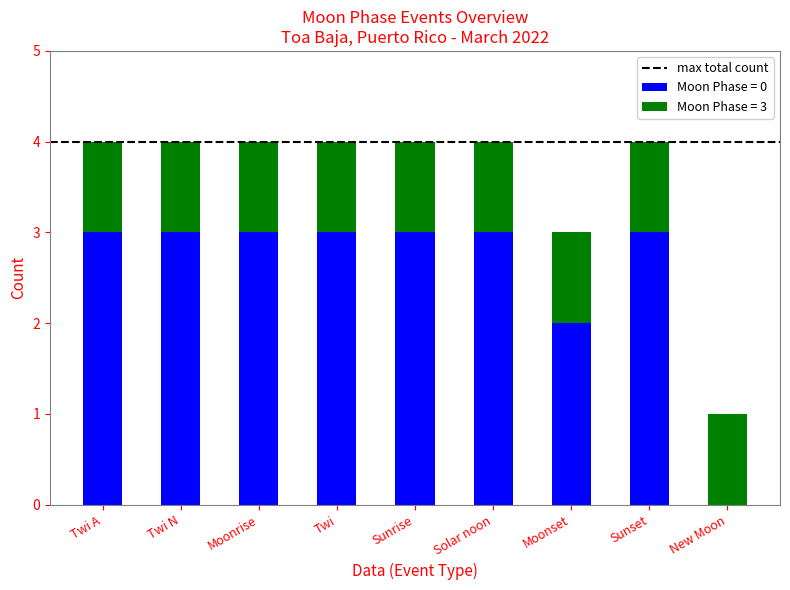

Is it true that Moon Phase = 0 equals 5 at Twi N?

False